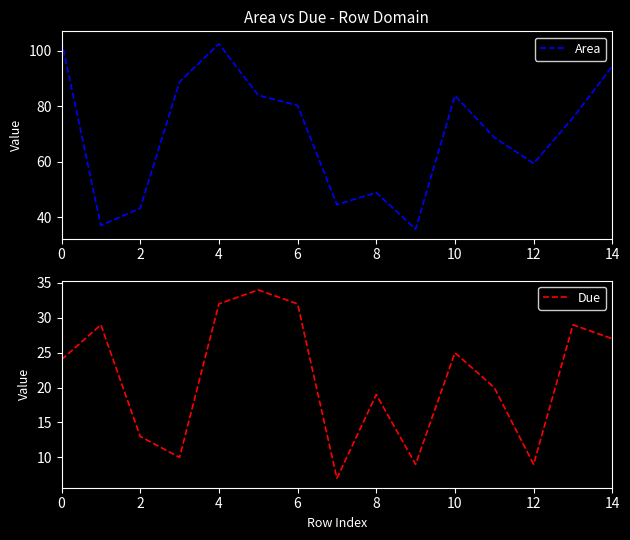

The Area series shows 94.4 at 14. True or false?

True